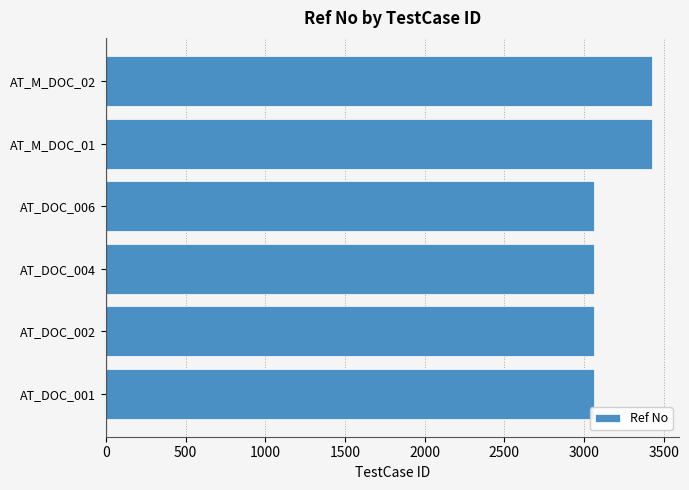

Count the values in the range 3061 to 3426.

6